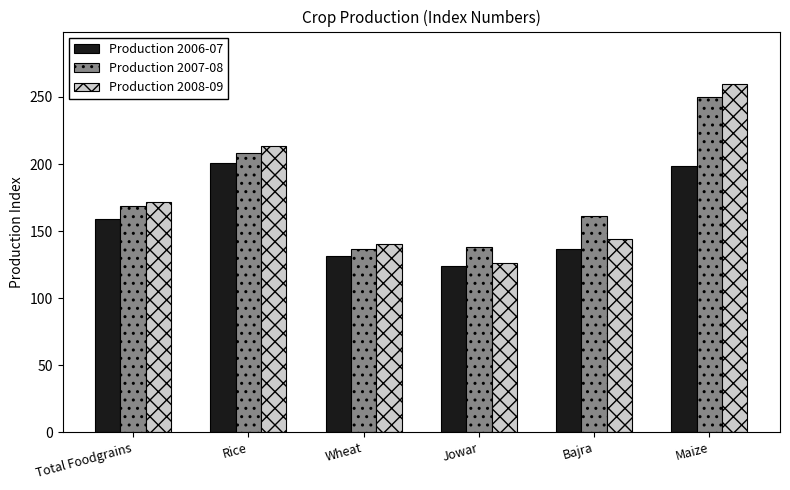

Where is Production 2007-08 nearest to the value 193?

Rice